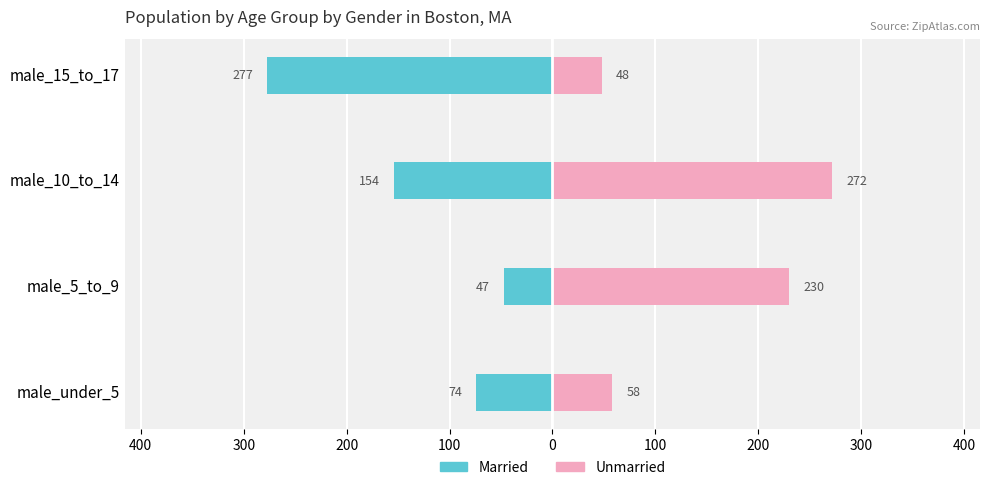

Are the bars grouped side by side (vs. stacked)?

Yes